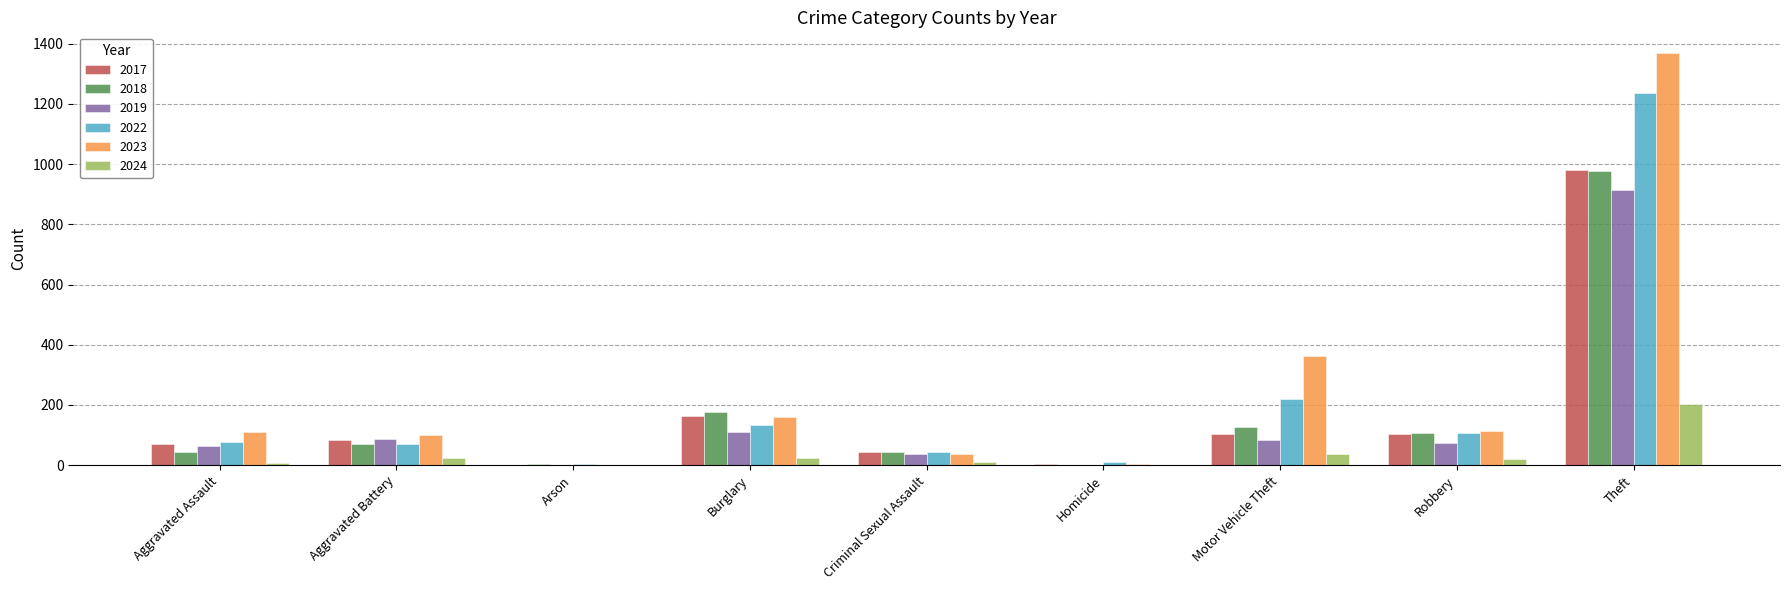

What is the spread (max minus min) of values at Burglary?

151